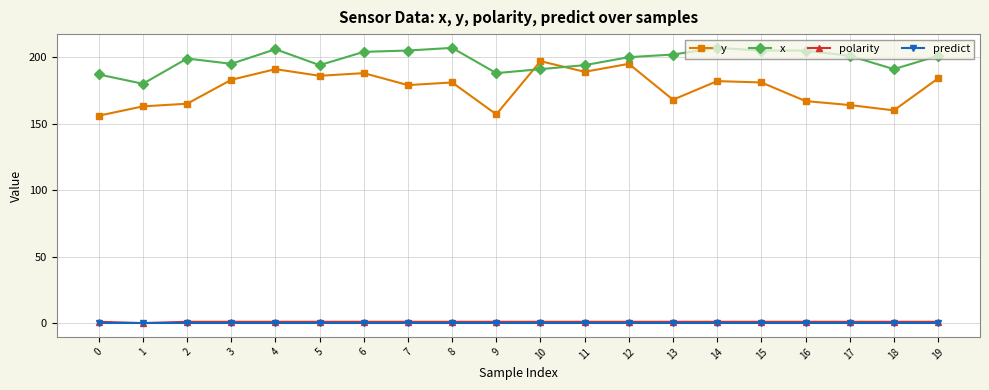

Which series has the widest spread of values?

y